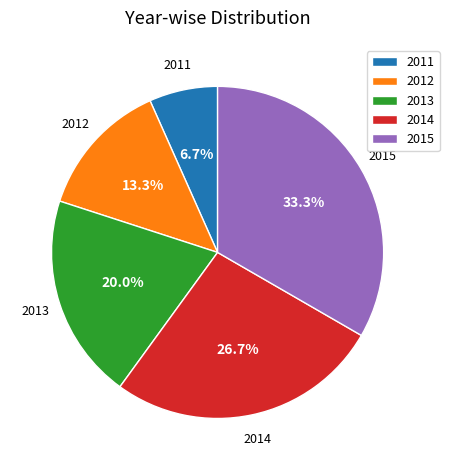

Combined, what portion of the pie is 2013 and 2011?

26.7%